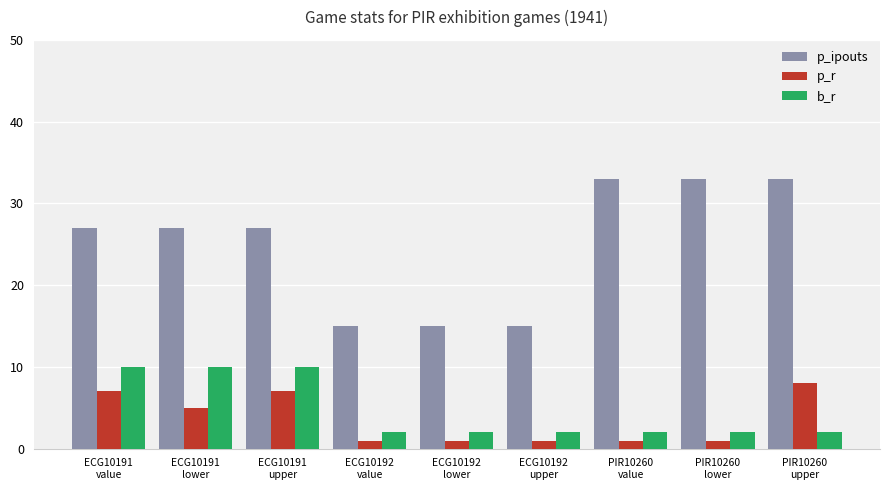

How many groups of bars are there?

9